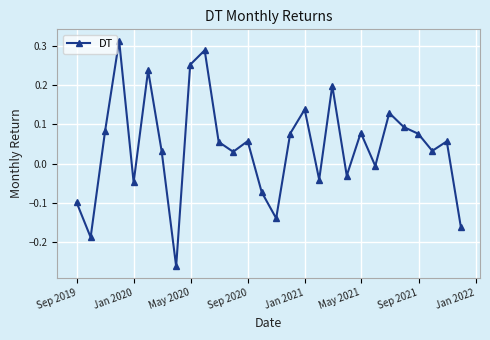

What is the sum of all values?

1.2